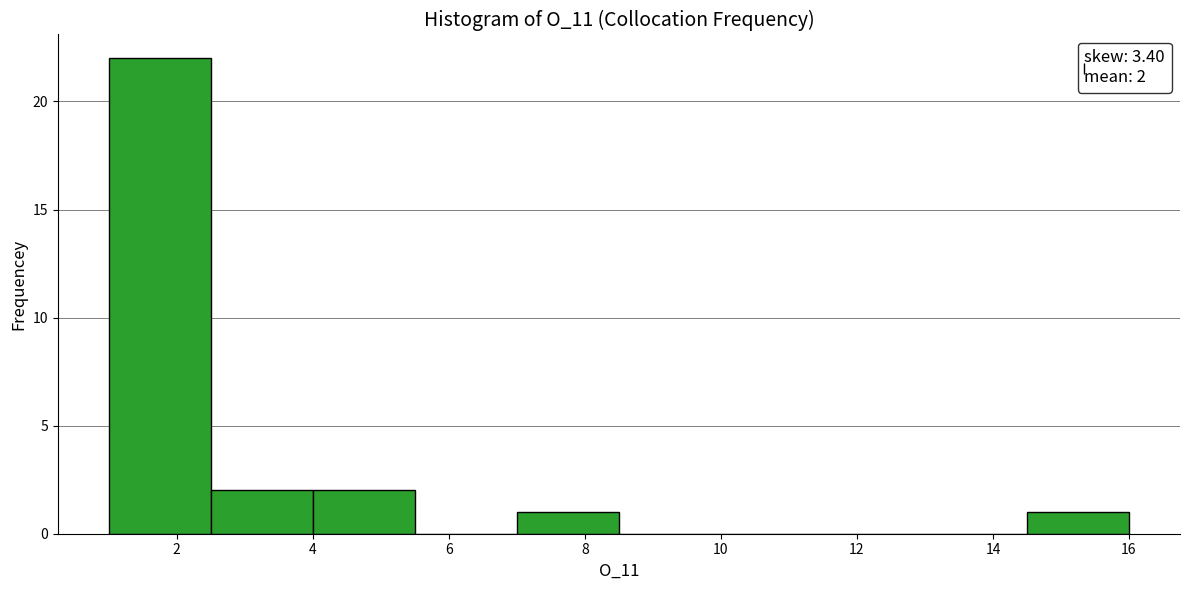

Over which range of the x-axis is the bar tallest?

1.0 to 2.5